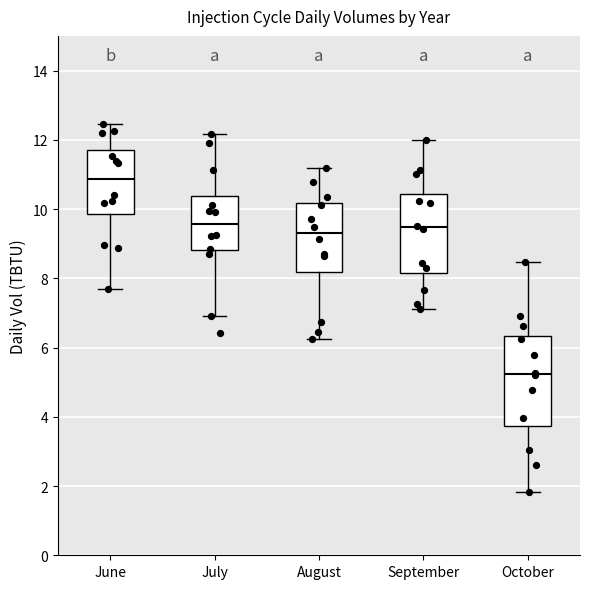

Reading left to right, transcribe this box plot: for each box, give where its median line is, the range the box spans, and where its two whiskers end, as read against the y-axis. The values are not printed on the chart, so give them approximately, as read against the axis.

June: median 10.8, box 9.8 to 11.8, whiskers 7.8 to 12.4
July: median 9.6, box 8.8 to 10.4, whiskers 7.0 to 12.2
August: median 9.4, box 8.2 to 10.2, whiskers 6.2 to 11.2
September: median 9.4, box 8.2 to 10.4, whiskers 7.2 to 12.0
October: median 5.2, box 3.8 to 6.4, whiskers 1.8 to 8.4